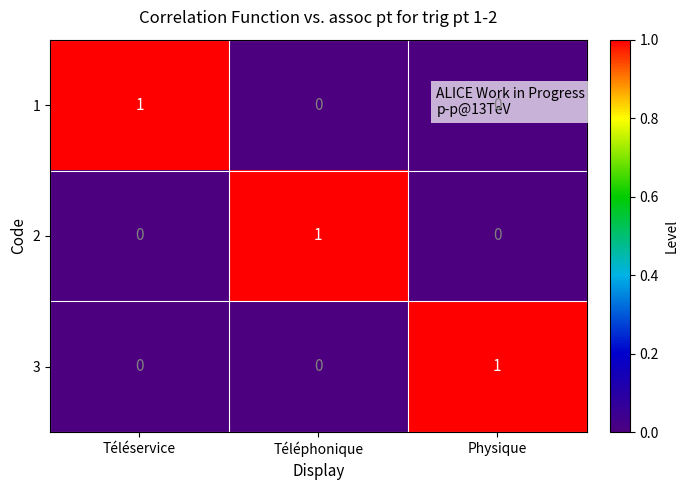

The 3 series shows 1 at Téléservice. True or false?

False